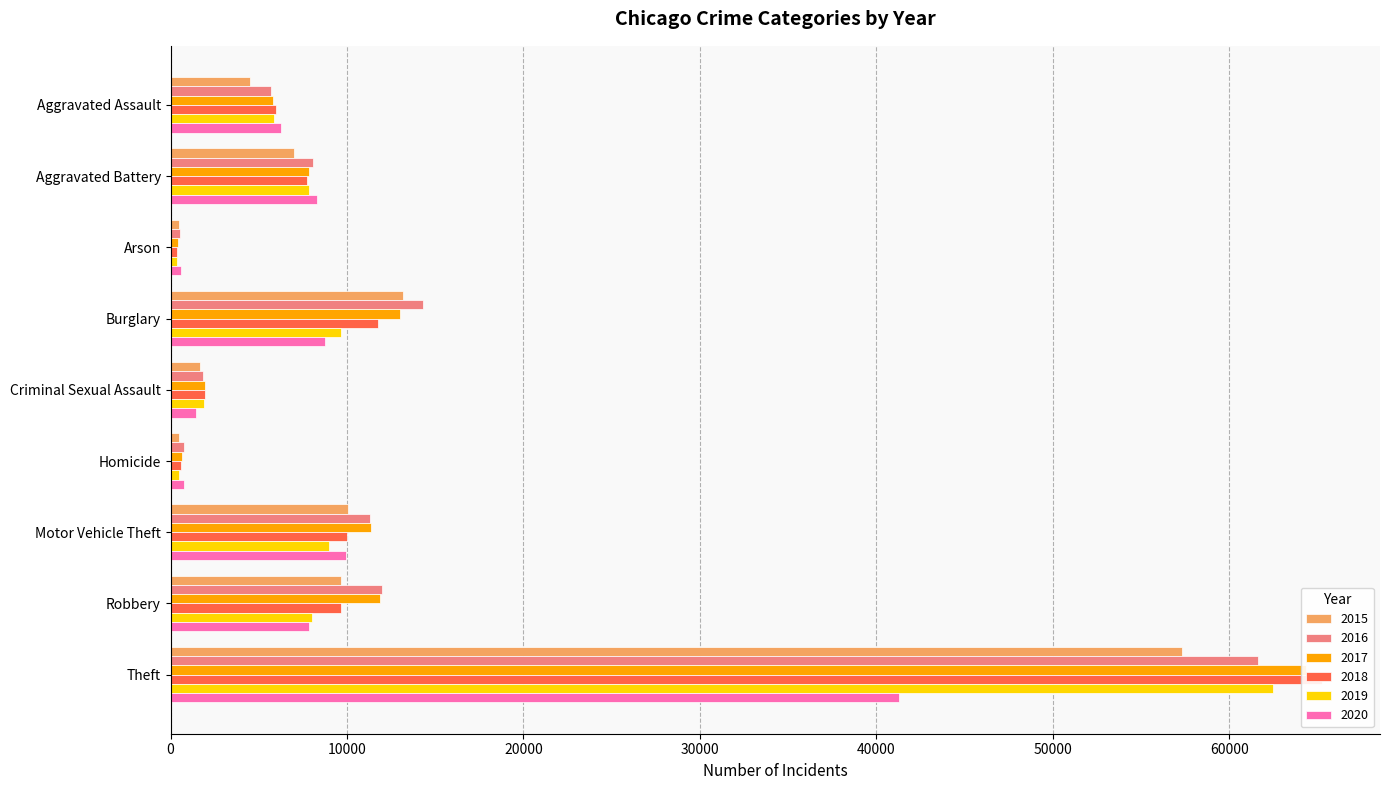

Reading left to right, list all the values displayed in this chart.

2015: 4480	7018	448	13184	1660	496	10068	9638	57350
2016: 5712	8085	515	14289	1816	786	11286	11960	61618
2017: 5793	7845	444	13001	1936	672	11380	11880	64380
2018: 6001	7735	373	11746	1969	589	9983	9679	65282
2019: 5840	7857	376	9639	1868	498	8978	7994	62480
2020: 6263	8319	589	8755	1444	787	9955	7855	41305